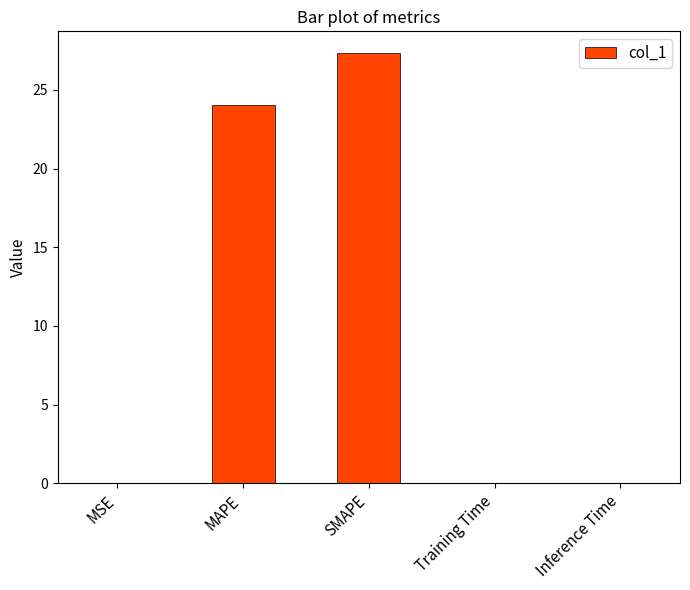

What is the sum of all values?

51.5